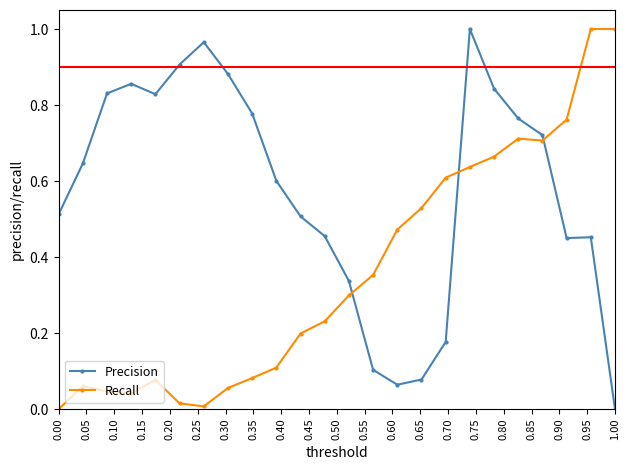

True or false: Recall has more than 0 points higher than both neighbors.

True